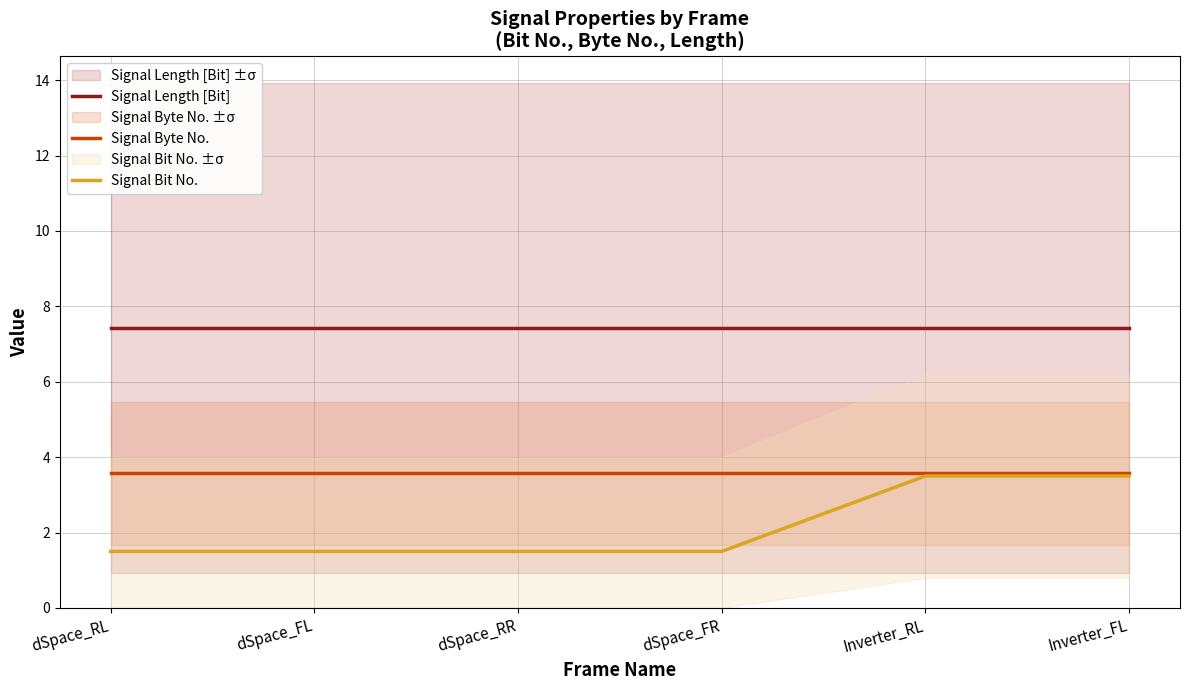

Which category has the lowest value in the Signal Bit No. series?

dSpace_RL